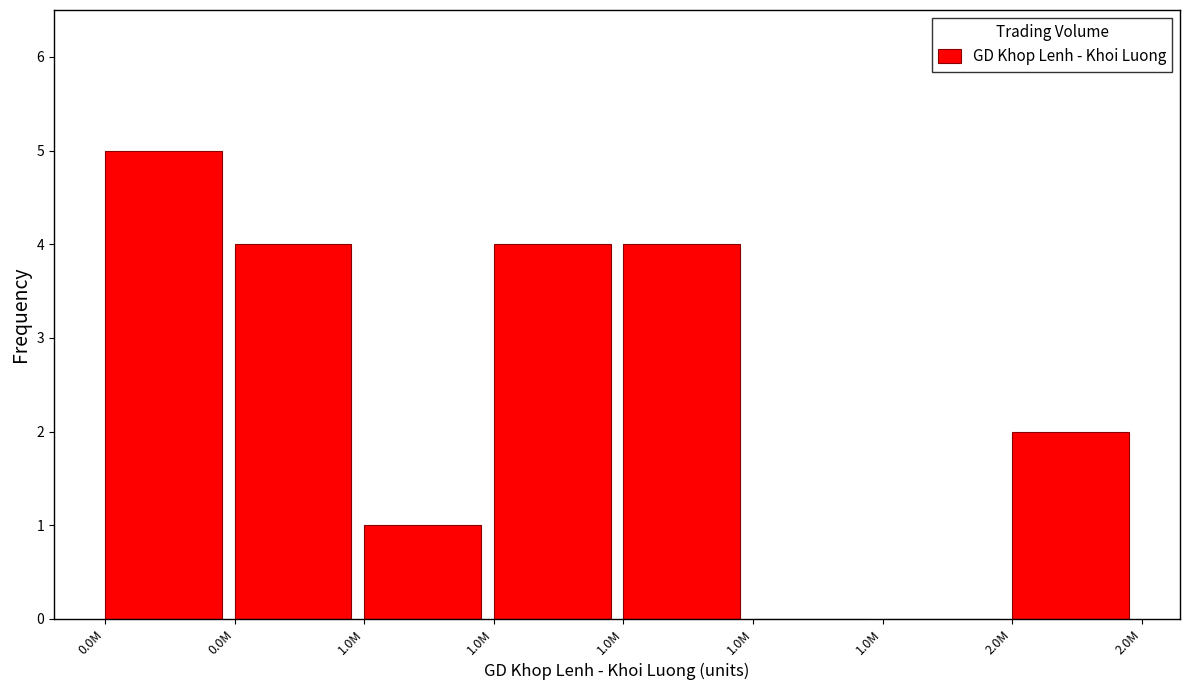

Are the bars horizontal?

No